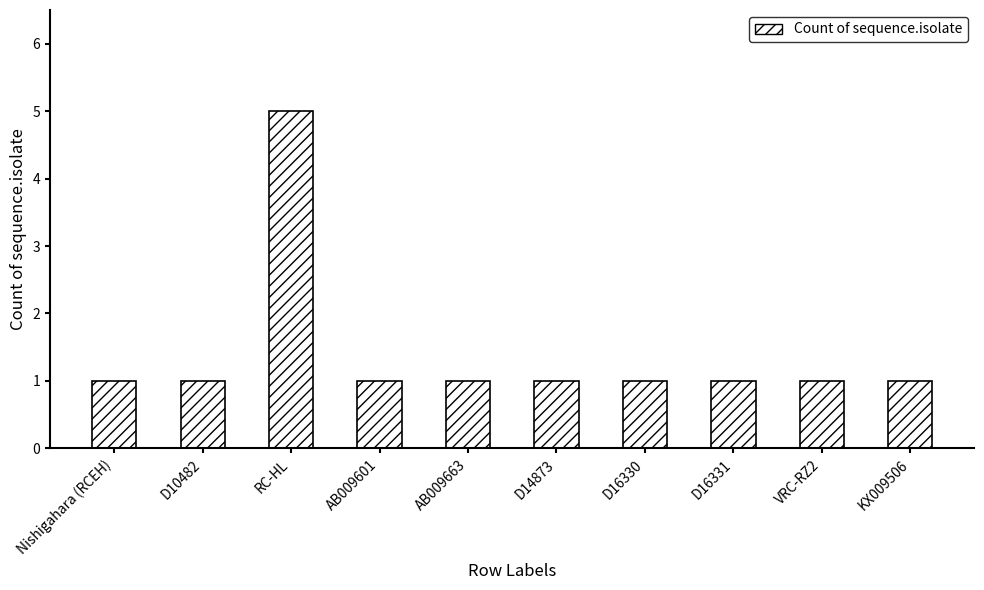

Which label corresponds to the largest value in the chart?

RC-HL